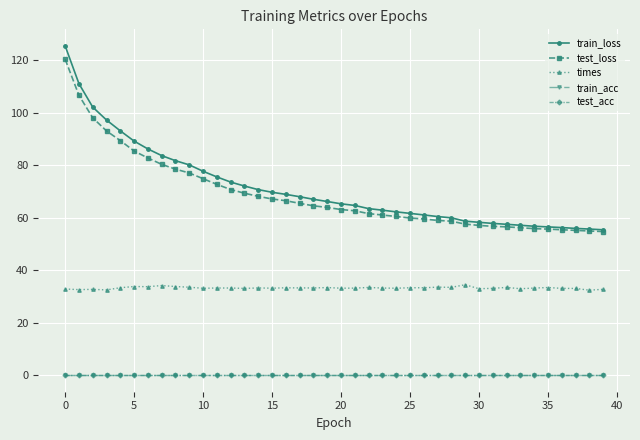

True or false: test_loss and test_acc cross at least once.

False